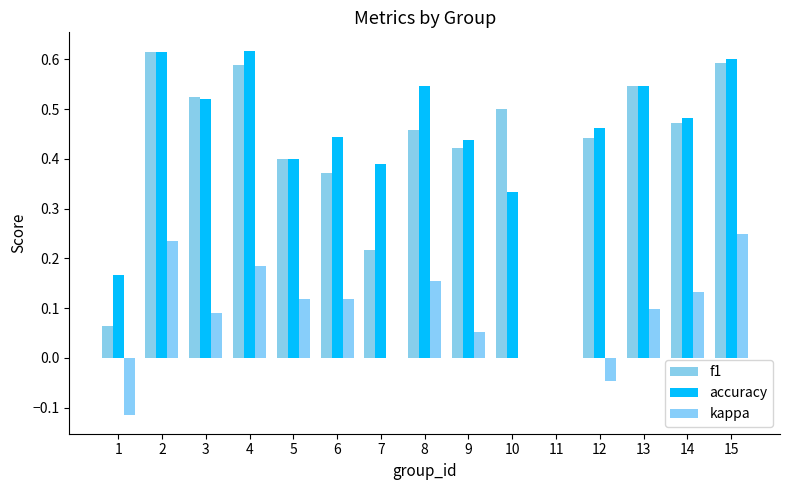

What is the approximate value of accuracy at 15?

0.6